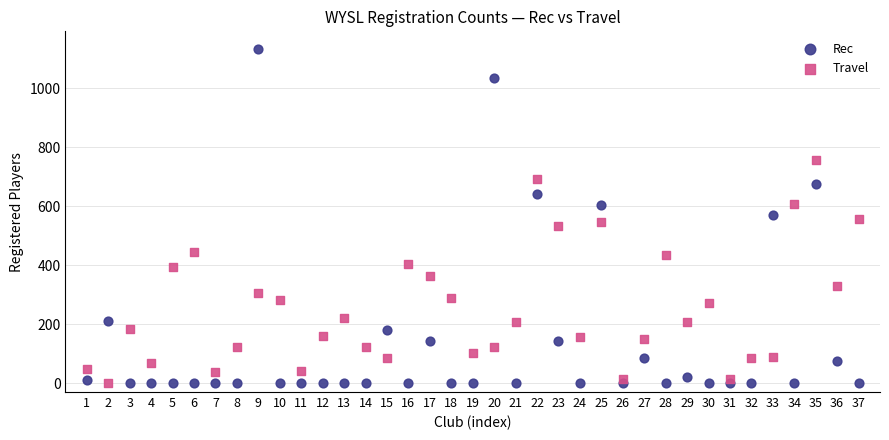

Across all data points, what is the range of X values (max minus min)?

36